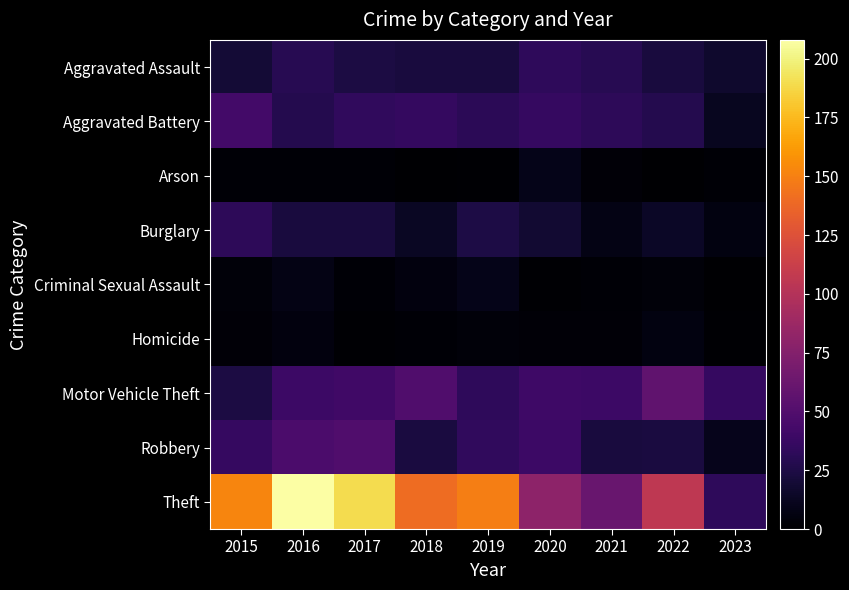

Rank the series at 2023 from highest to lowest value.

Motor Vehicle Theft, Theft, Aggravated Assault, Aggravated Battery, Robbery, Burglary, Arson, Homicide, Criminal Sexual Assault